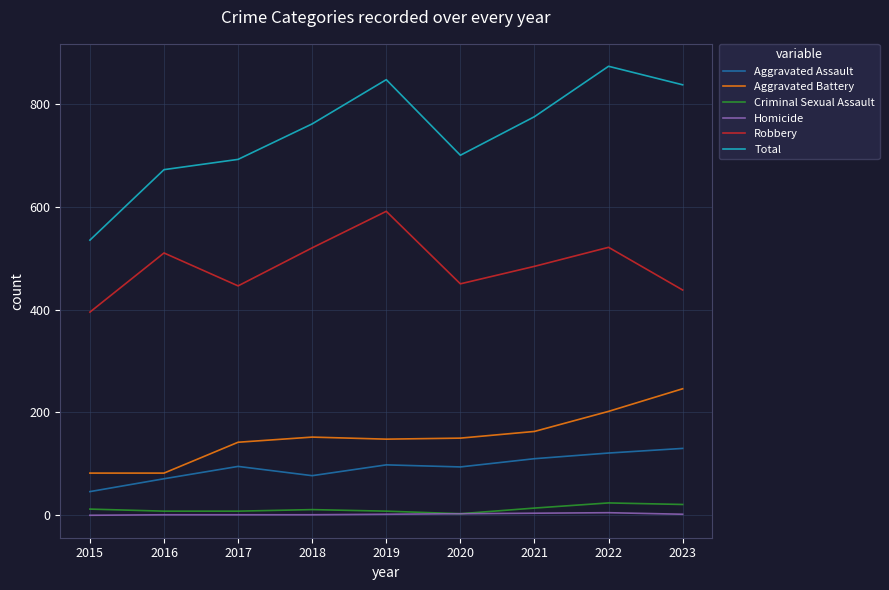

At which category is the sum across all series the highest?

2022